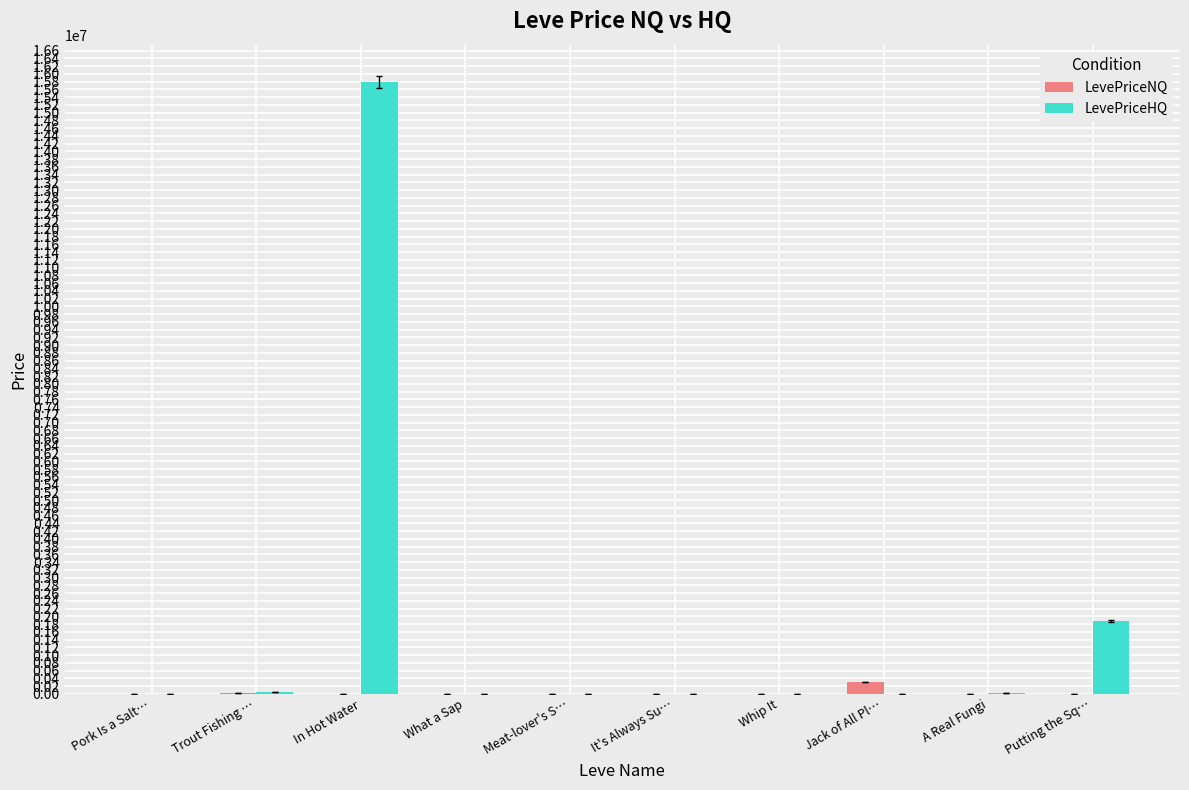

How many distinct data groups are displayed?

2